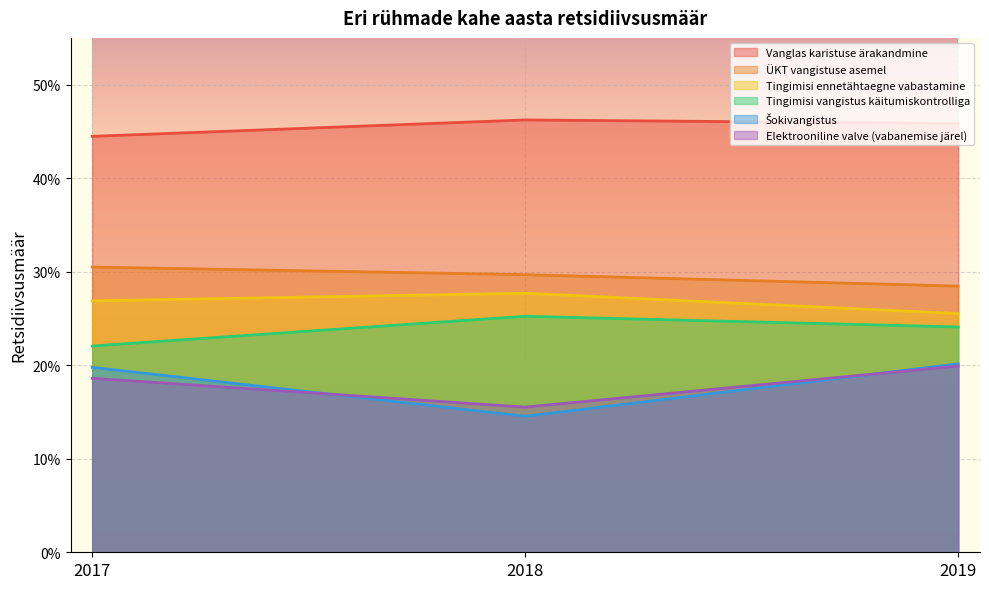

Reading left to right, extract all data points from this chart.

Vanglas karistuse ärakandmine: 0.4	0.5	0.5
ÜKT vangistuse asemel: 0.3	0.3	0.3
Tingimisi ennetähtaegne vabastamine: 0.3	0.3	0.3
Tingimisi vangistus käitumiskontrolliga: 0.2	0.3	0.2
Šokivangistus: 0.2	0.1	0.2
Elektrooniline valve (vabanemise järel): 0.2	0.2	0.2